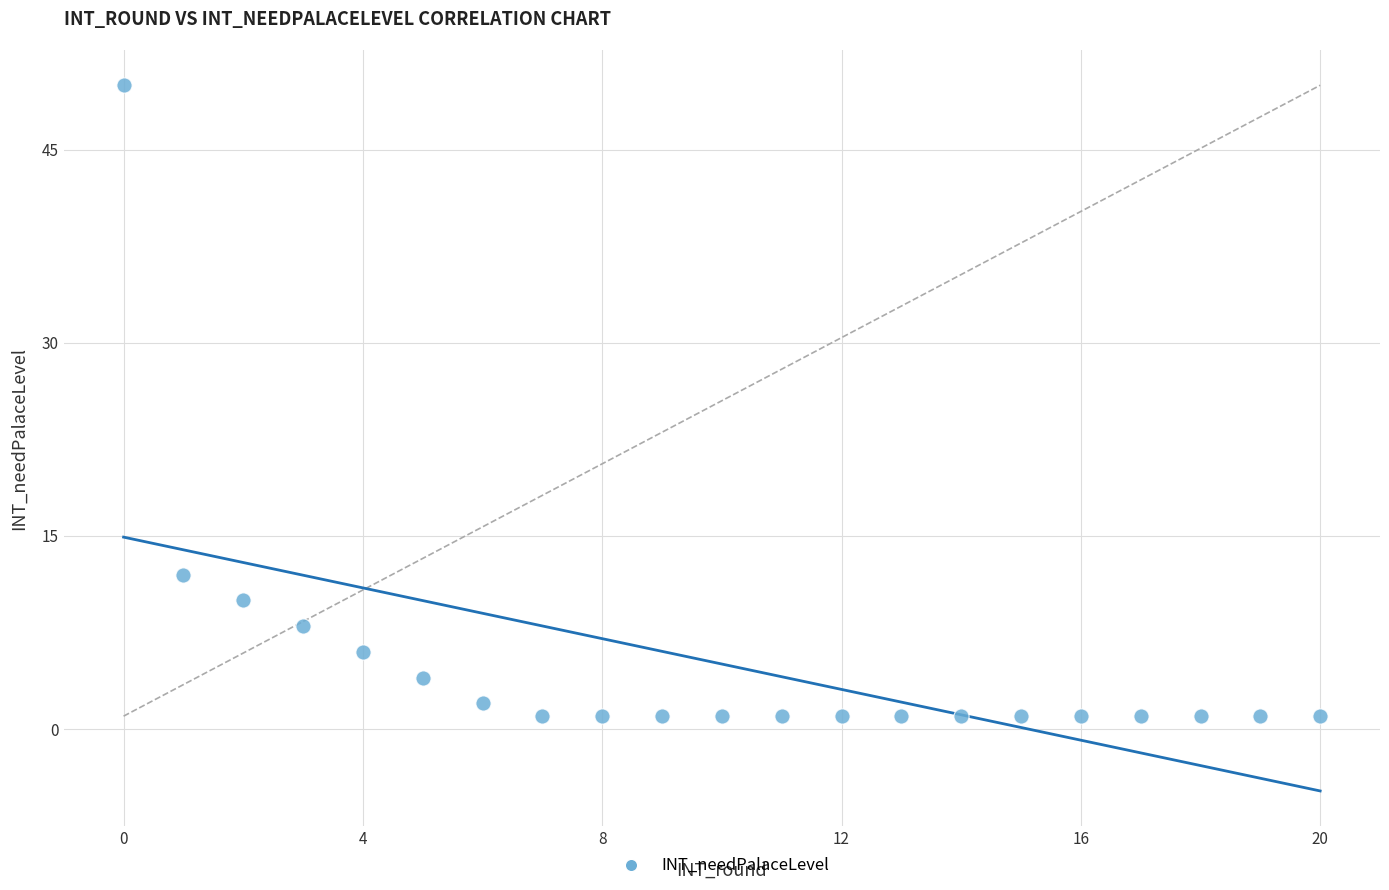

What Y value in the scatter plot is closest to 25?

12